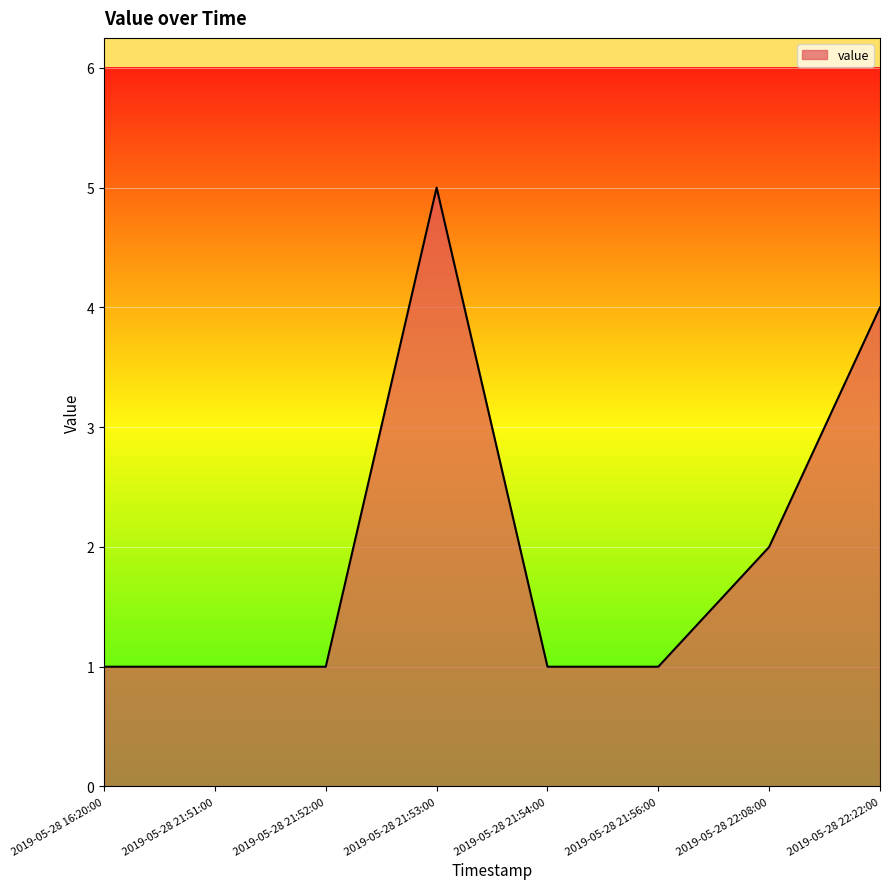

True or false: the data shows 0 at 2019-05-28 21:51:00.

False